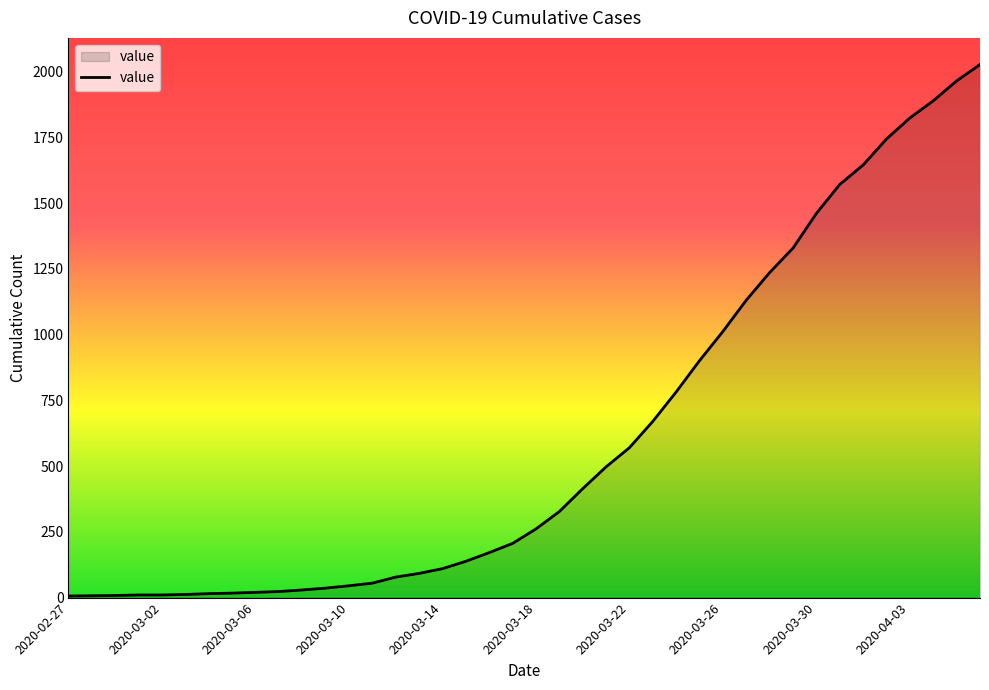

What is the greatest value displayed?

2027